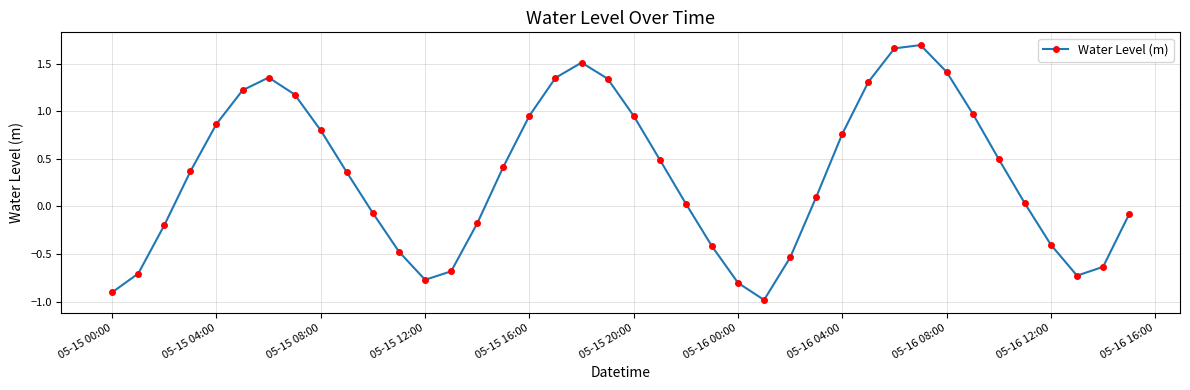

How many points are lower than both their immediate neighbors (excluding endpoints)?

3